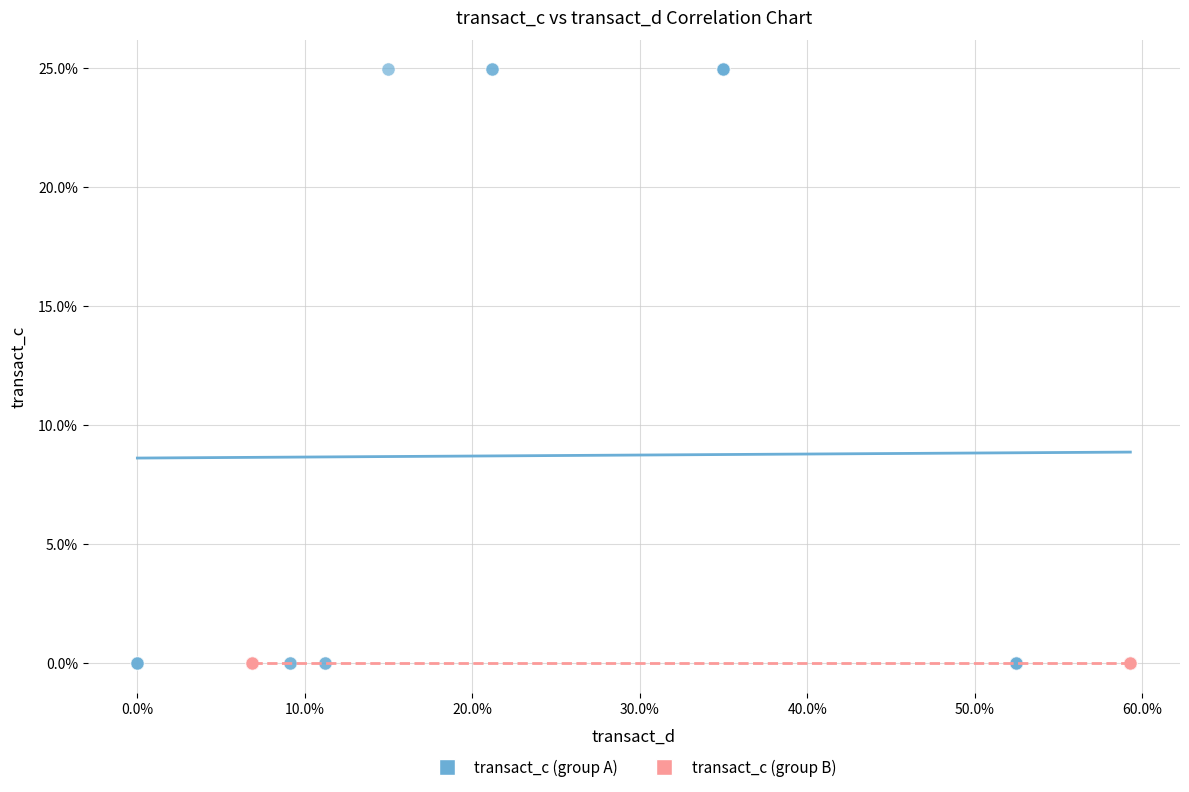

What are all the series names shown in the legend?

transact_c (group A), transact_c (group B)